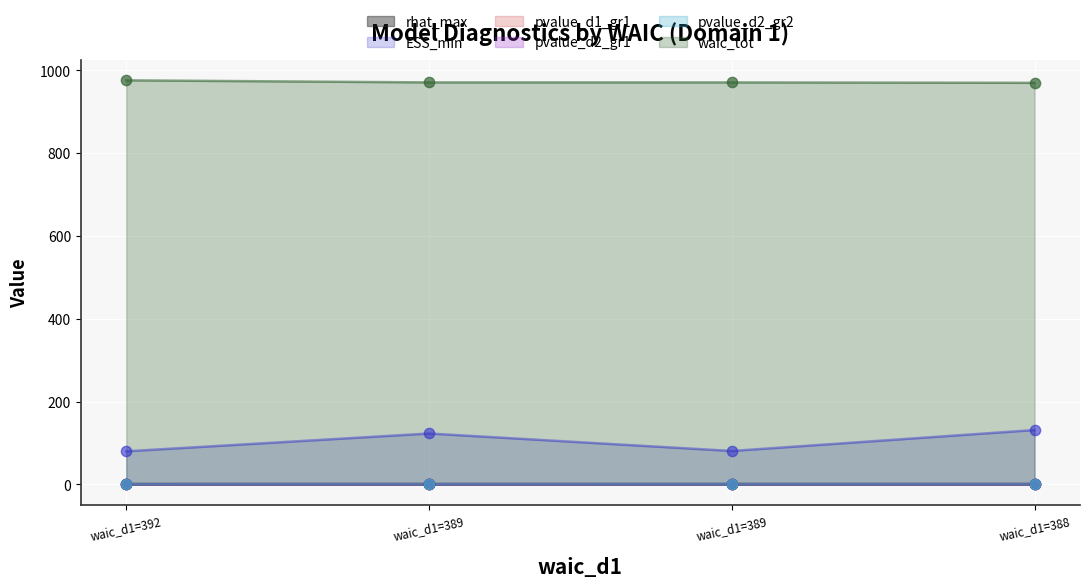

Which series reaches the minimum Y coordinate?

pvalue_d1_gr1